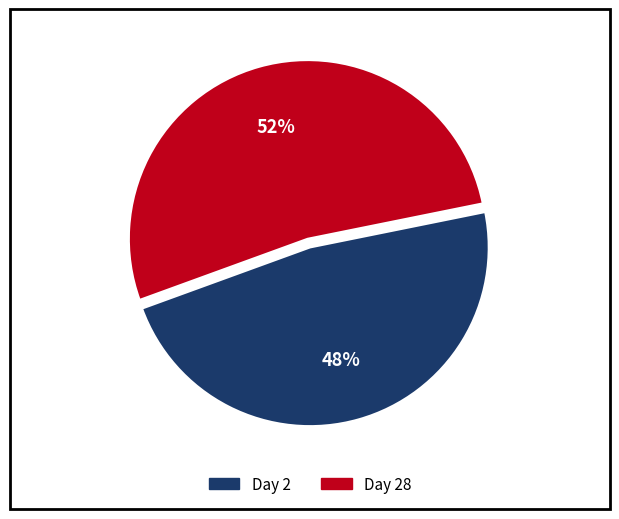

To the nearest percent, what is the average slice percentage?

50%